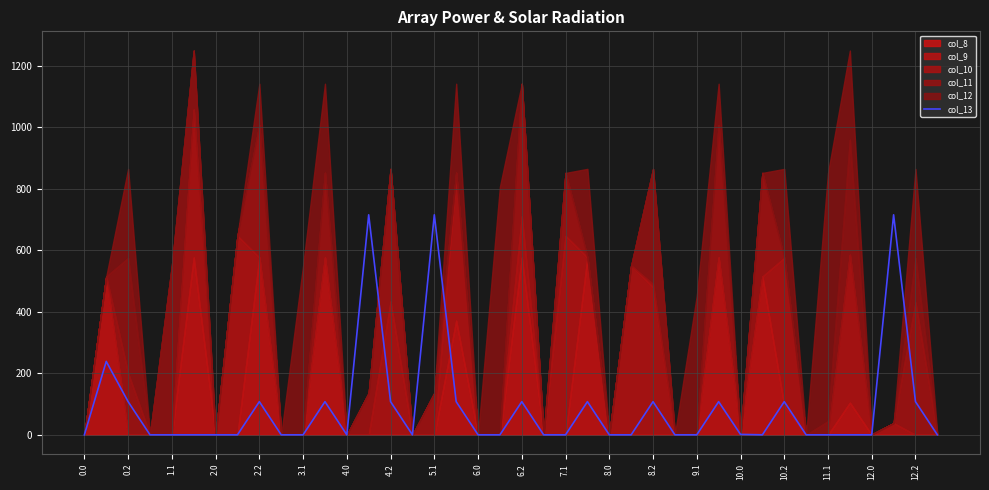

The value of col_13 at 2.2 is 191.7. True or false?

False